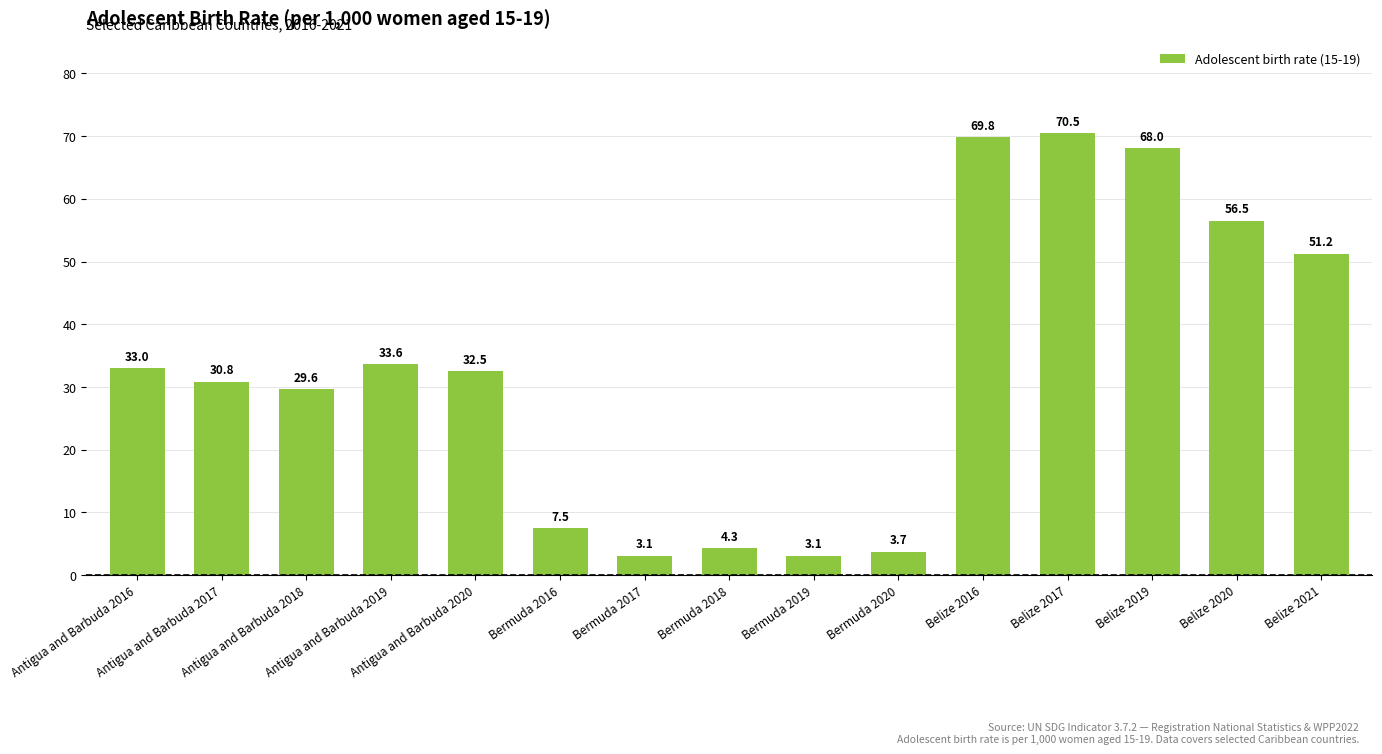

What is the value of the 11th bar from the left?

69.8